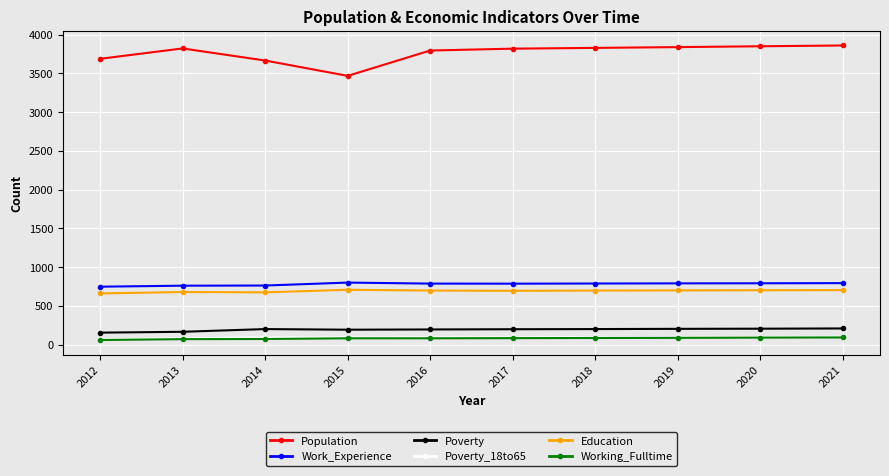

At which category does Population reach its first local peak?

2013